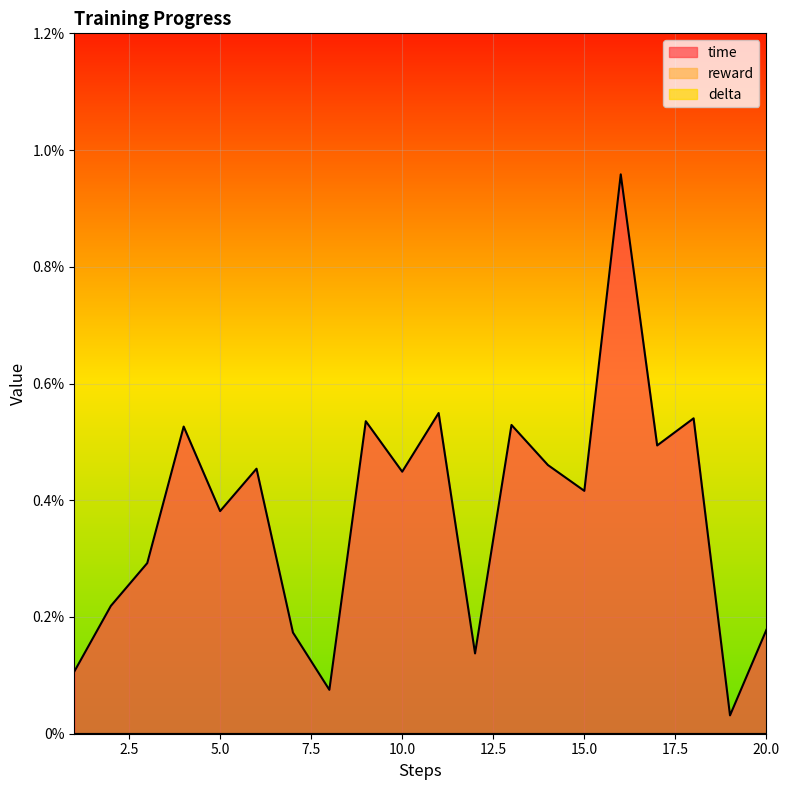

Is the value of time at 14 greater than the value of reward at 3?

Yes